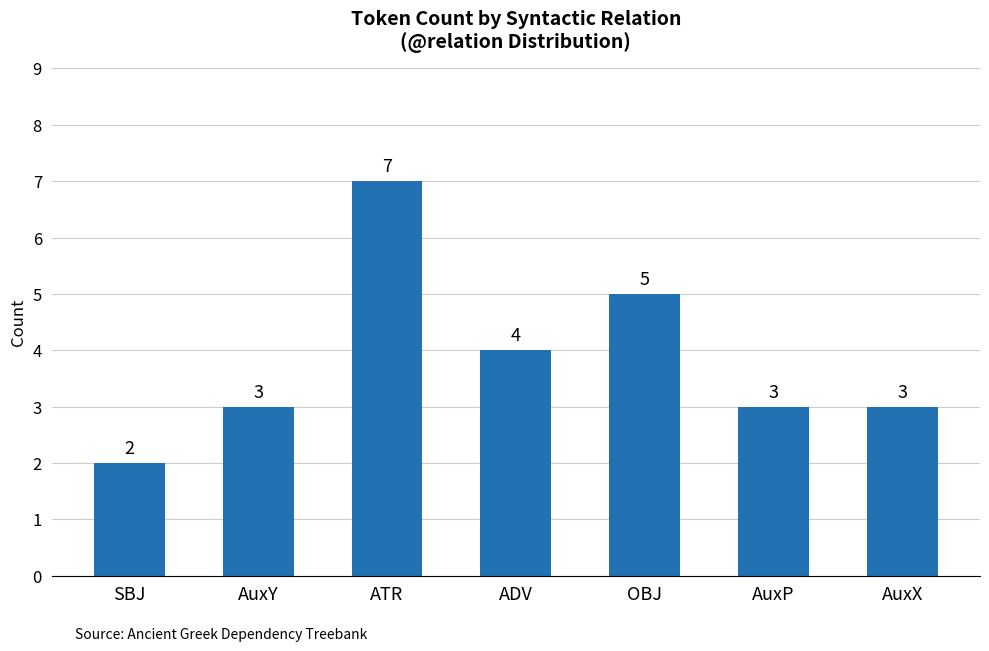

What is the label of the 4th bar from the right?

ADV